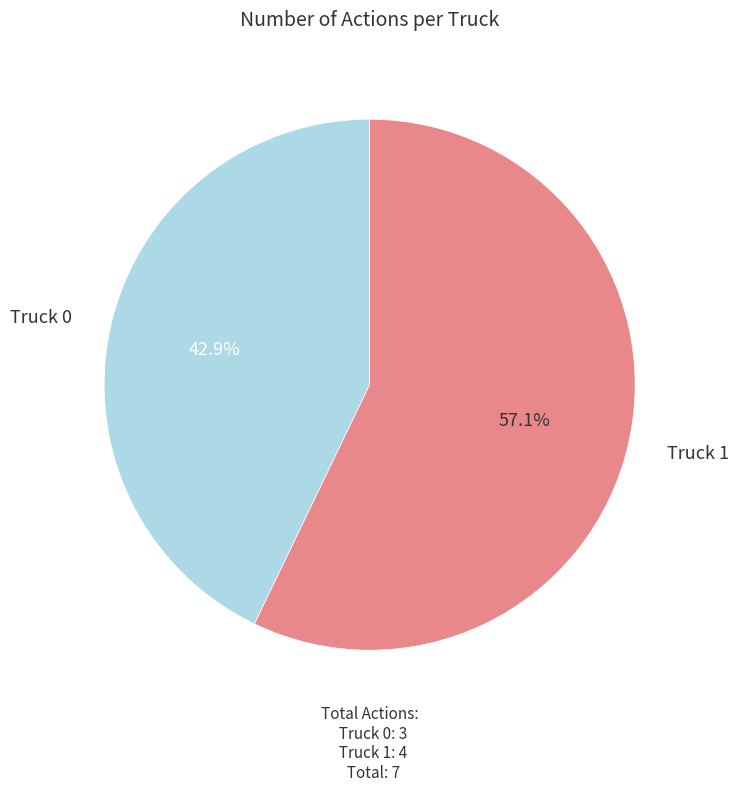

Is there any slice that represents more than half of the pie?

Yes